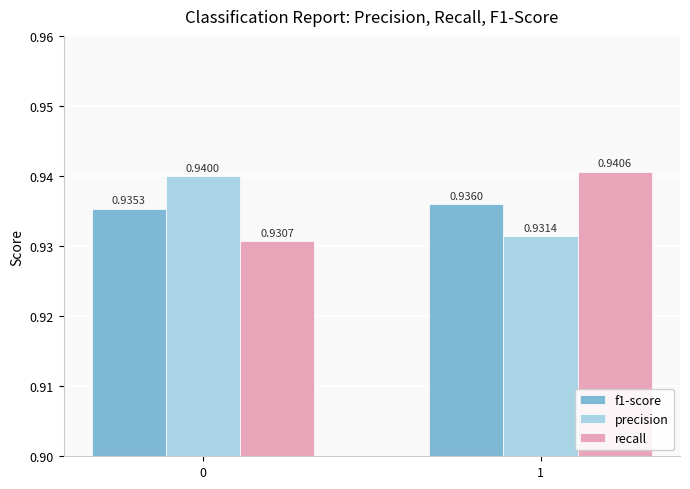

How many categories are shown in the chart?

2